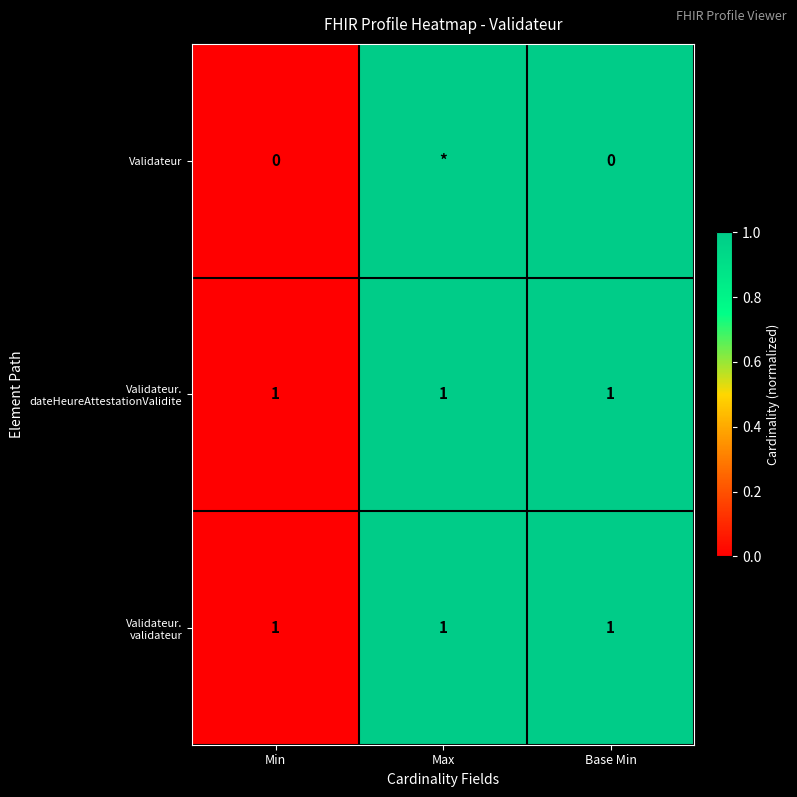

Is it true that Validateur. validateur equals 0 at Min?

False